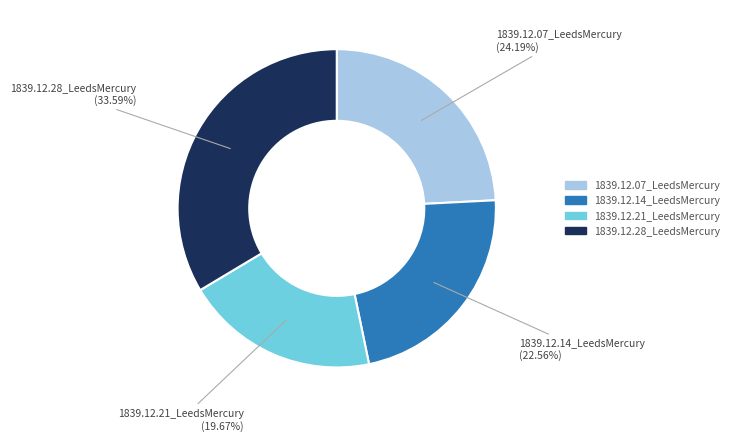

Which has a higher value, 1839.12.21_LeedsMercury or 1839.12.07_LeedsMercury?

1839.12.07_LeedsMercury